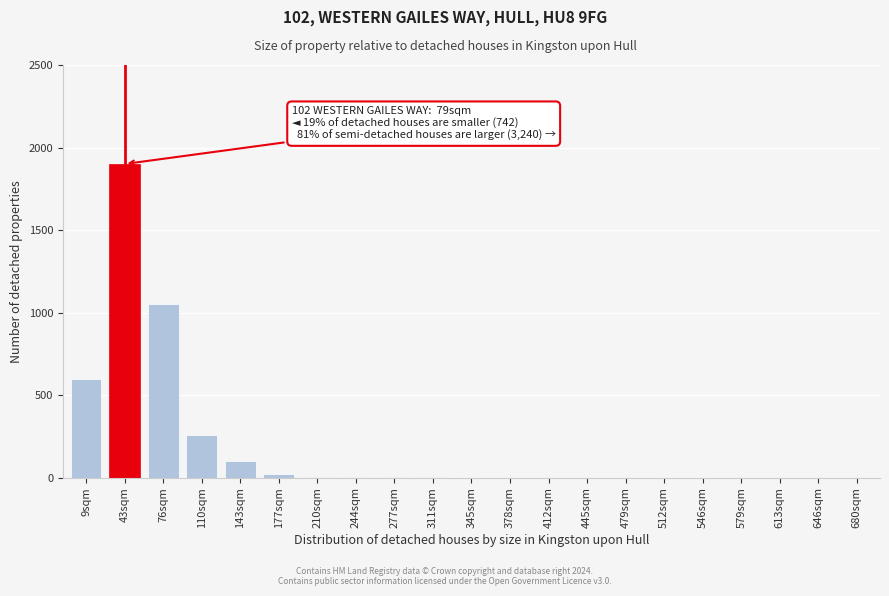

Is it true that the value at 43sqm is 1900?

True